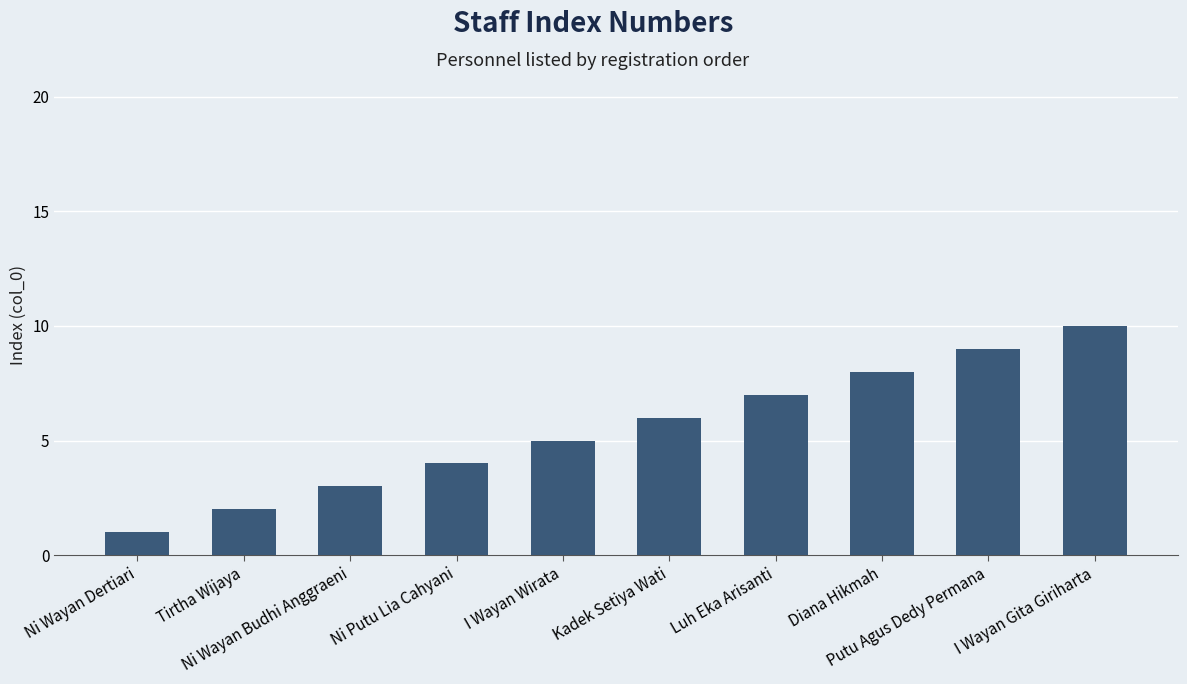

Are the bars horizontal?

No